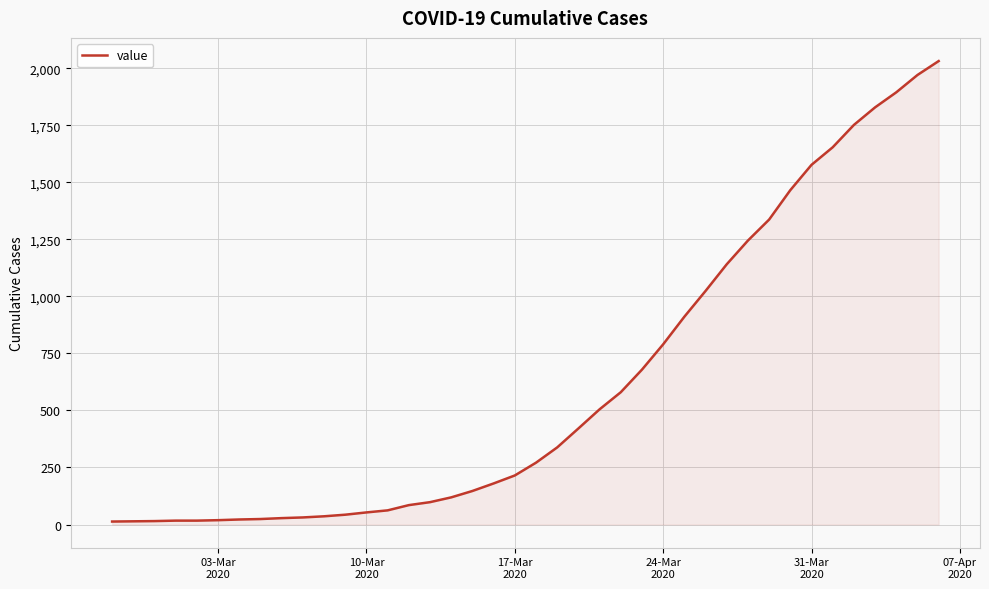

What is the difference between the second highest and minimum values?

1958